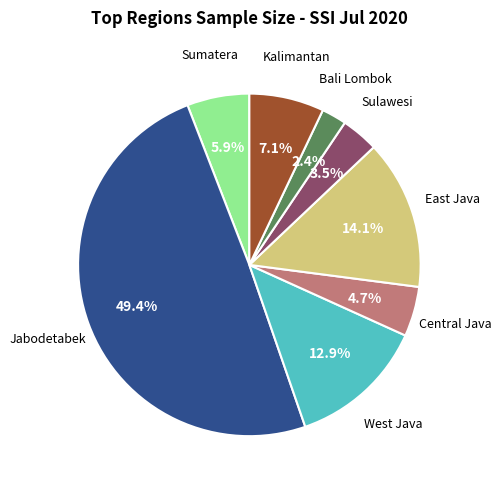

Count the number of slices in the pie.

8